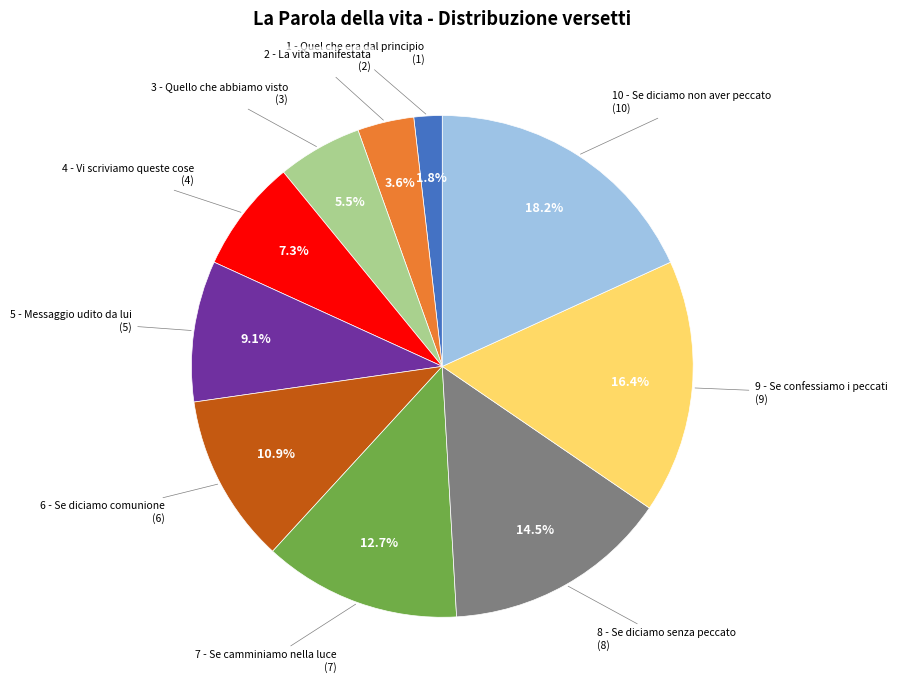

Does any single category account for the majority?

No